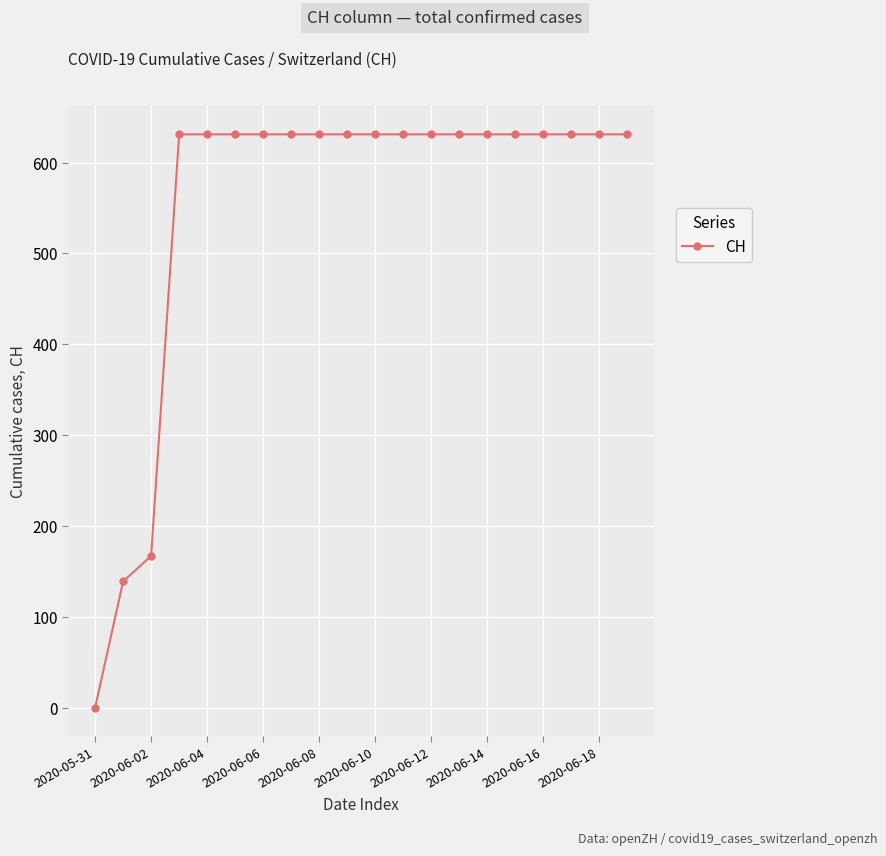

How many data points are less than 631?

3